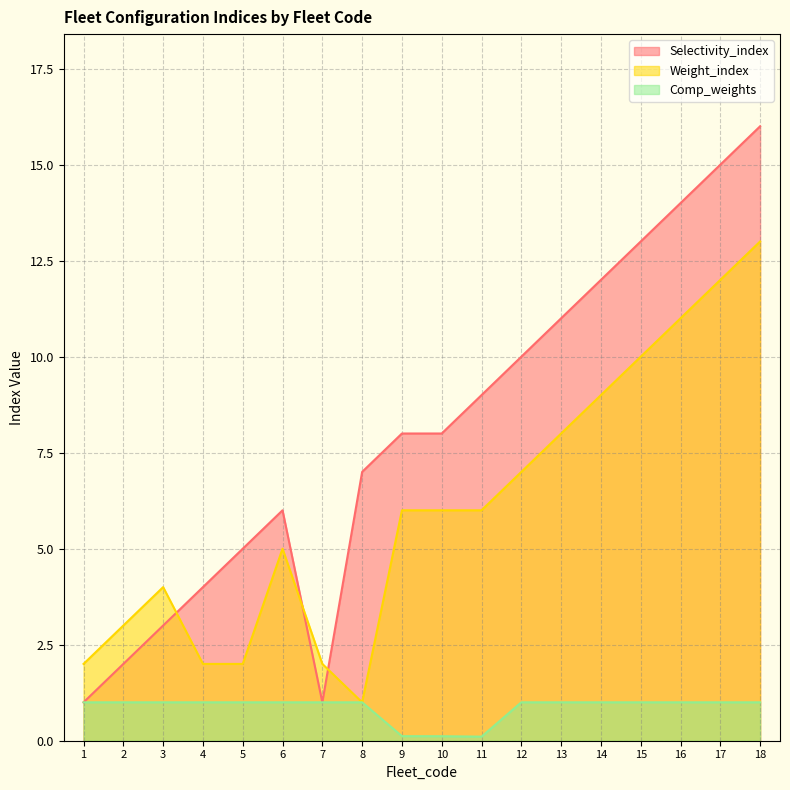

Does the chart display data point markers on the line(s)?

No